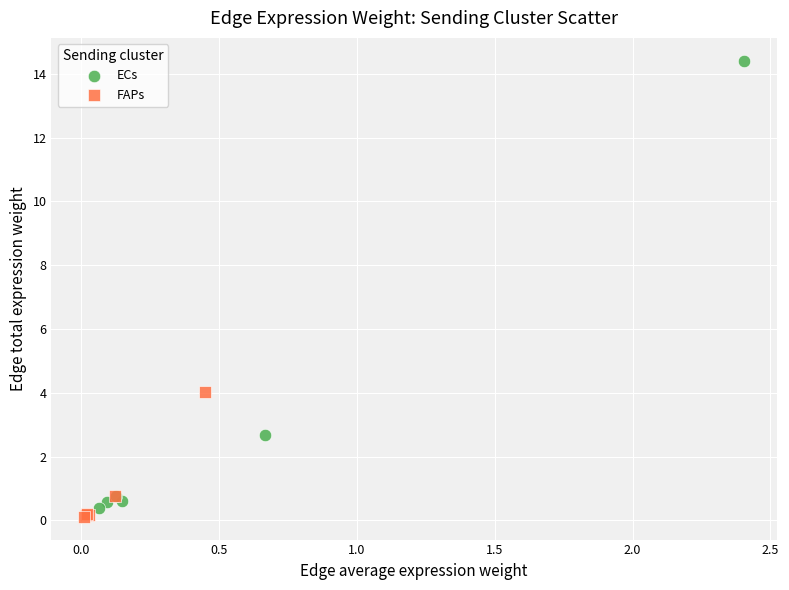

Which series has the widest spread of Y values?

ECs